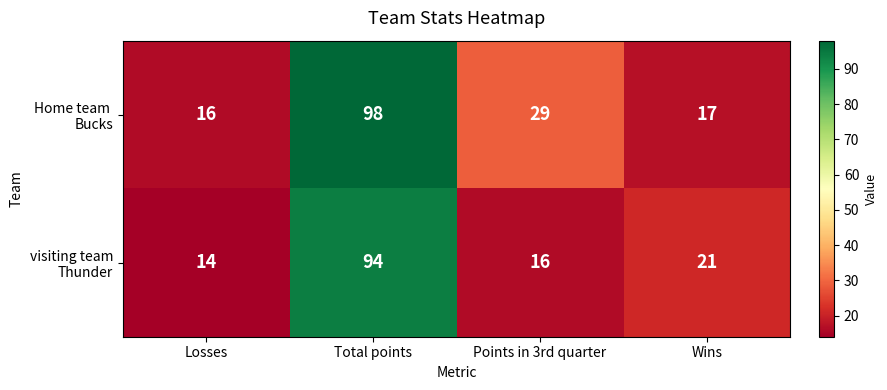

What is the minimum value shown in the chart?

14